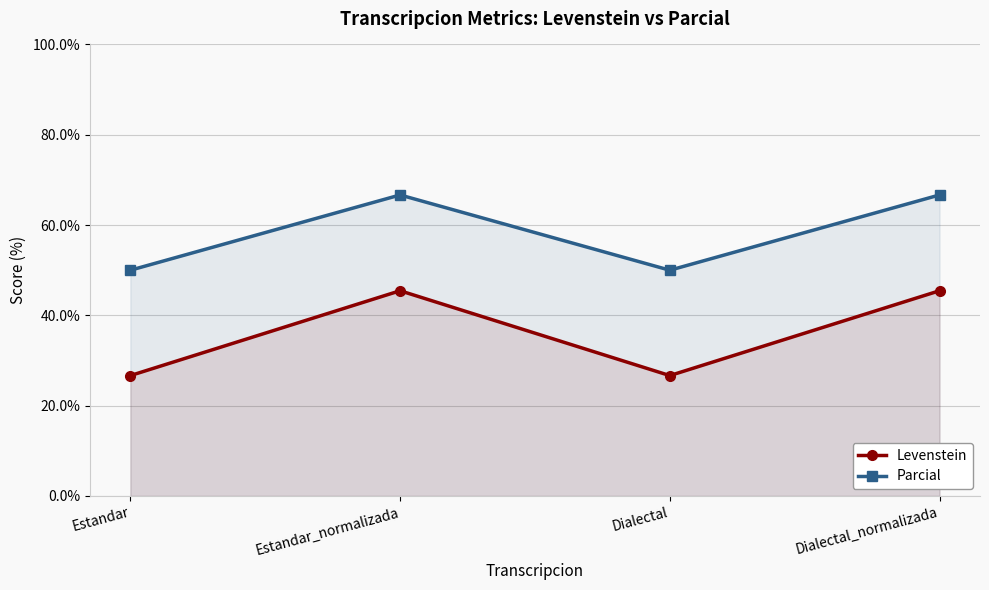

What is the value of the Levenstein point at the 1st from the left?

26.7